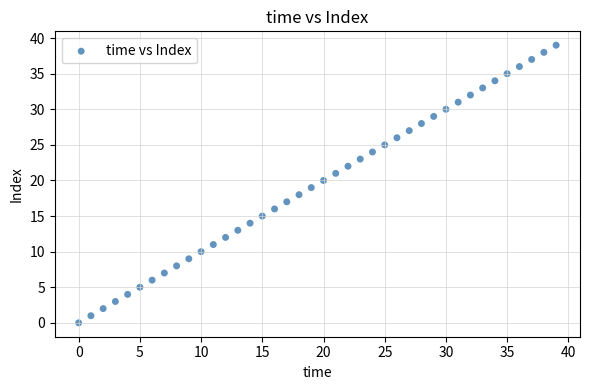

What is the range of Y values (max minus min)?

39